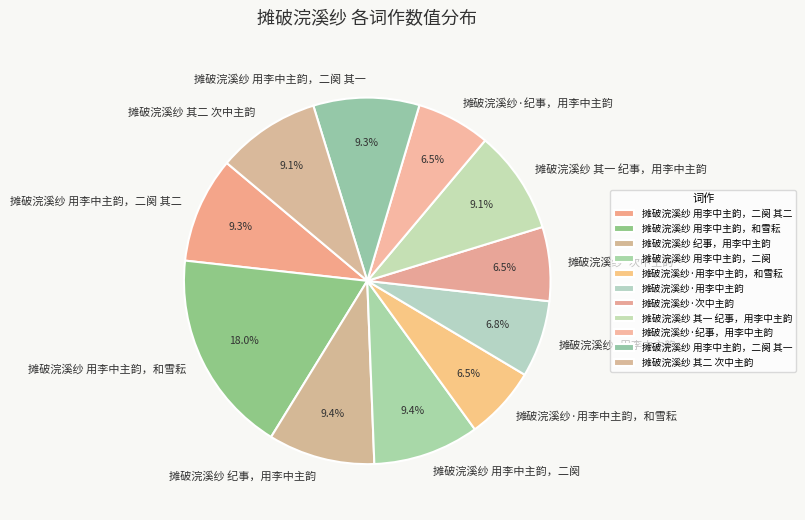

True or false: 摊破浣溪纱·用李中主韵 accounts for 7% of the total.

True